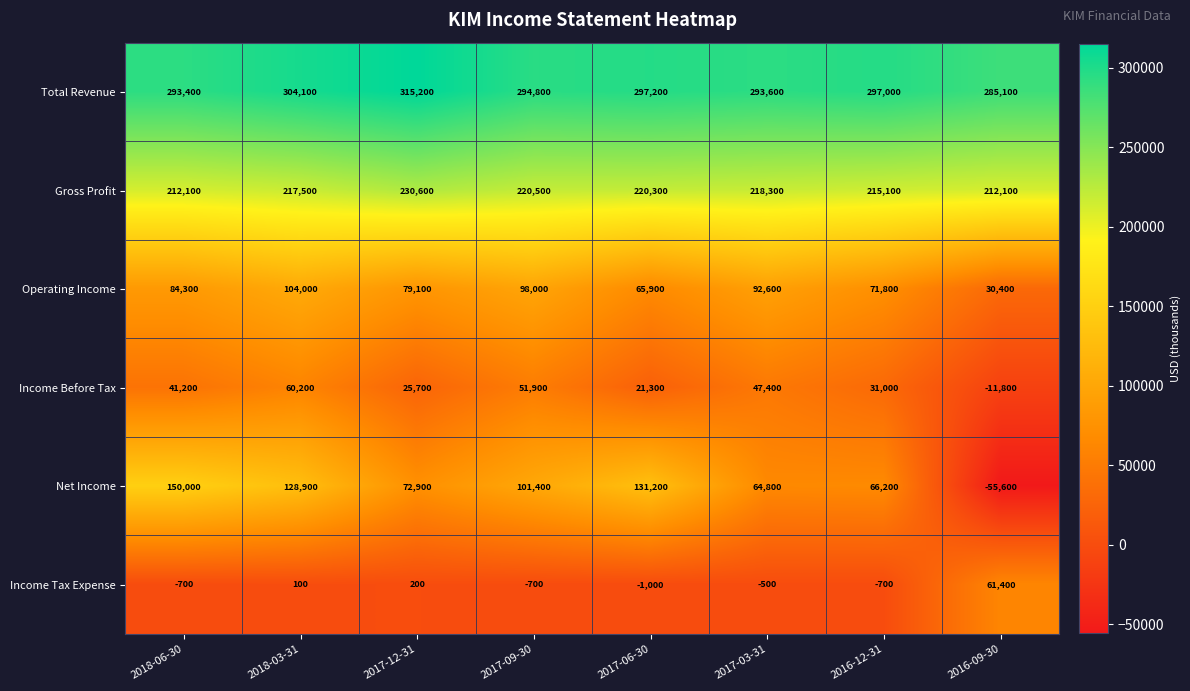

What is the maximum value shown in the chart?

315200